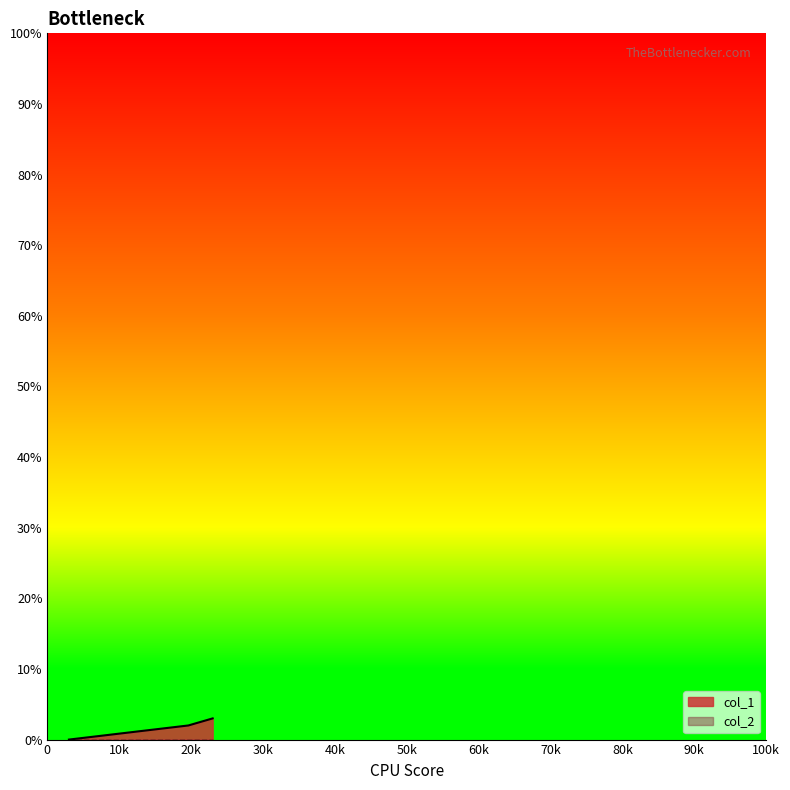

Reading right to left, extract all data points from this chart.

3	2	0